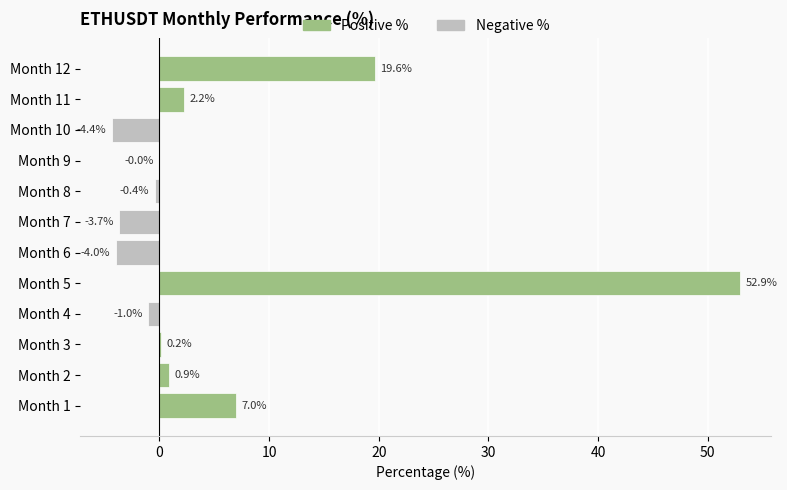

The value at Month 3 is 0.2. True or false?

True